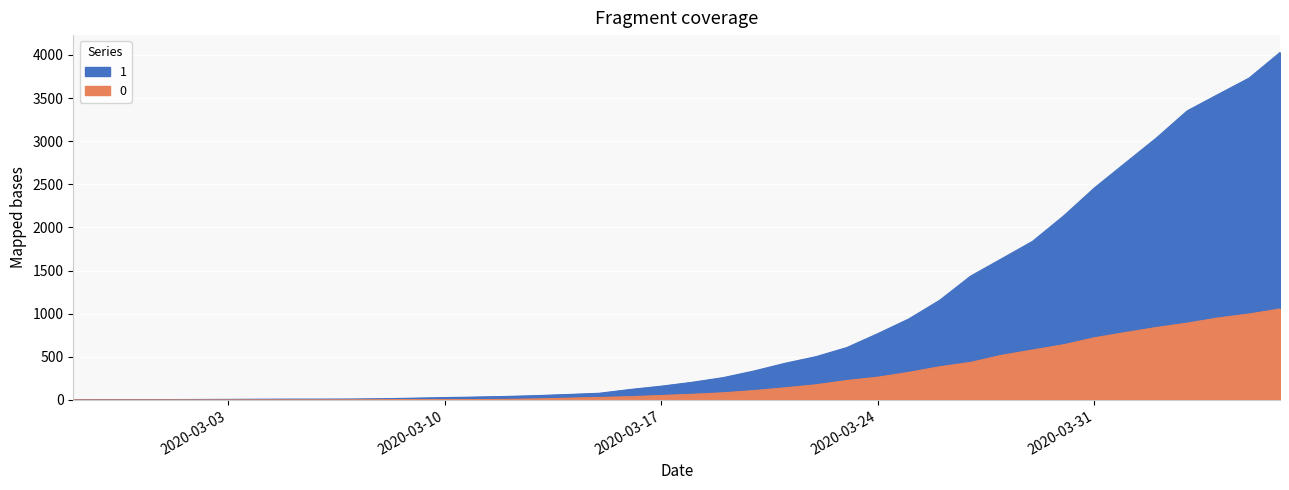

What is the difference between the highest and lowest values at 2020-04-01?

1966